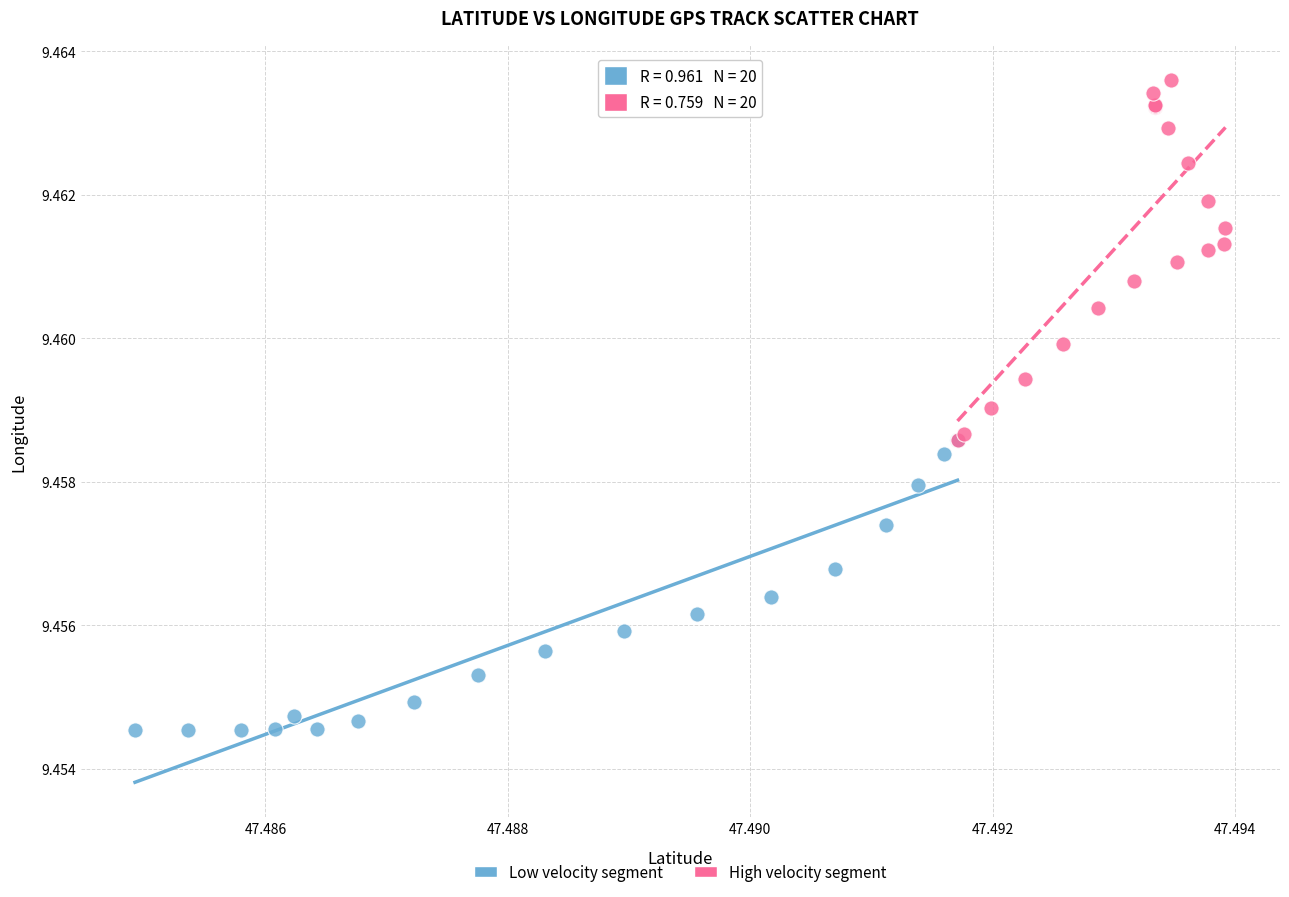

Which series has the largest Y range (max minus min)?

High velocity segment